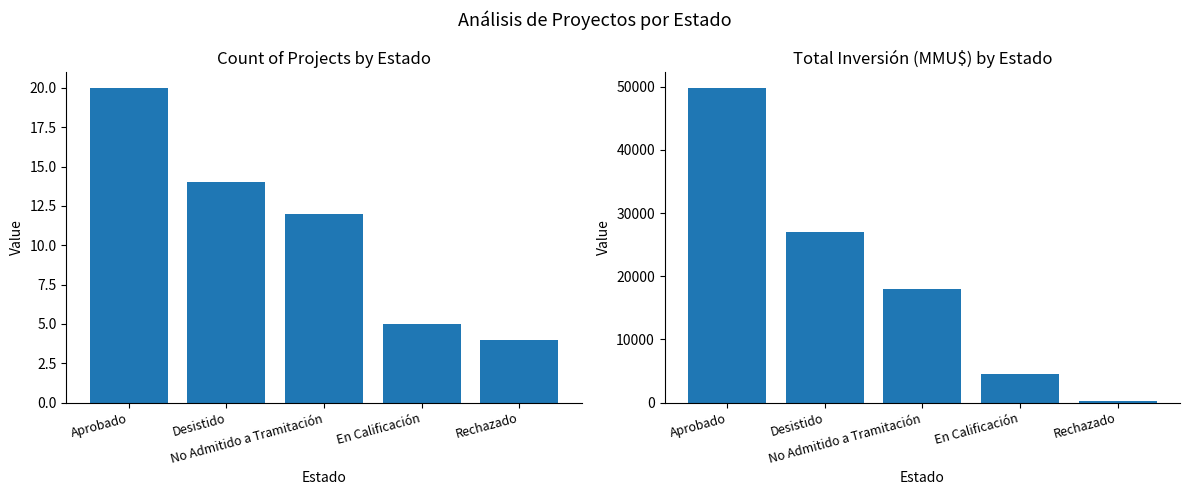

Reading left to right, list all the values displayed in this chart.

Count: Aprobado=20	Desistido=14	No Admitido a Tramitación=12	En Calificación=5	Rechazado=4
Inversión(MMU$): Aprobado=49819	Desistido=27011	No Admitido a Tramitación=17950	En Calificación=4600	Rechazado=234